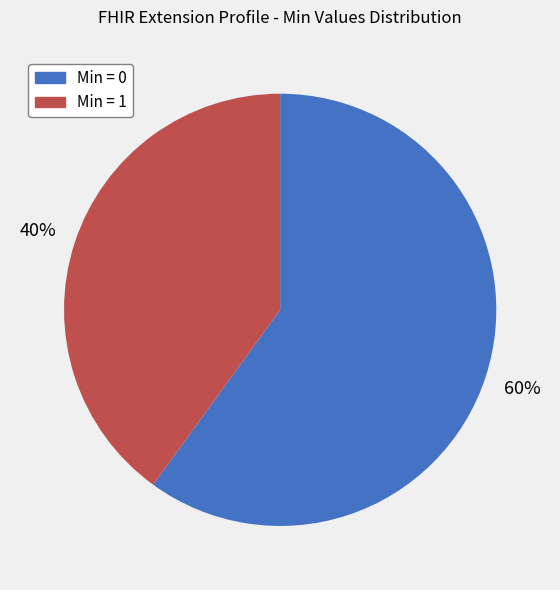

To the nearest percent, what is the difference between the largest and smallest slice percentages?

20%